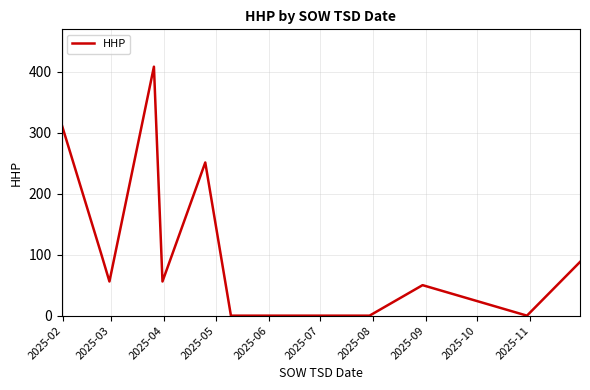

What is the maximum value shown in the chart?

408